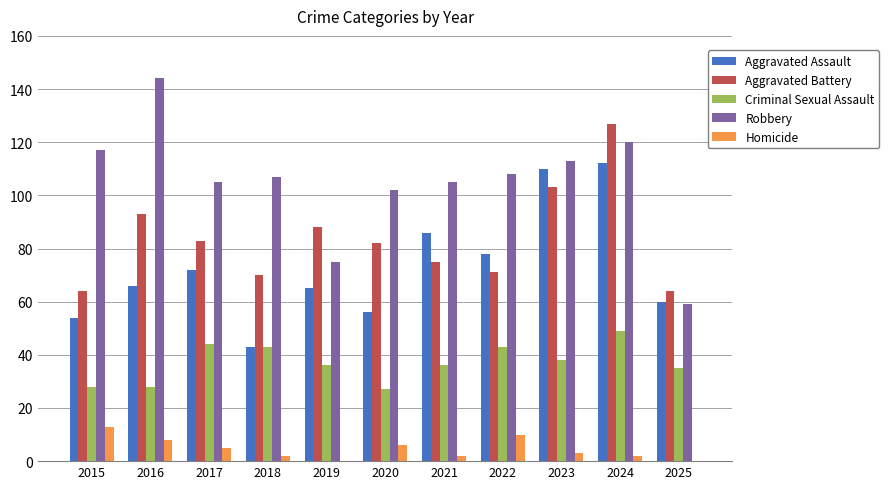

What is the sum of all Aggravated Battery values?

920